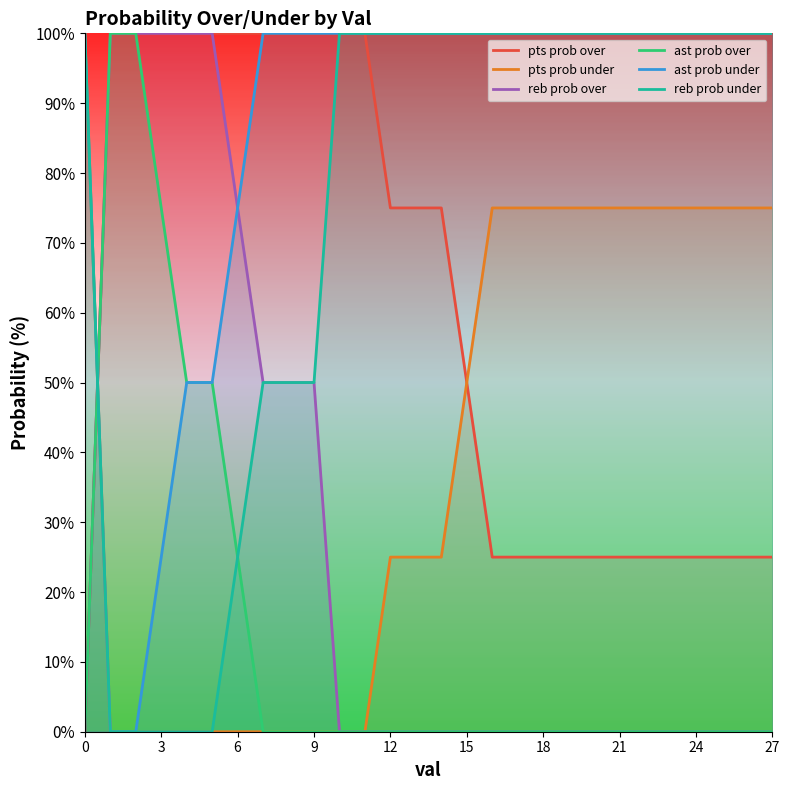

How many values in pts prob over are above zero?

27